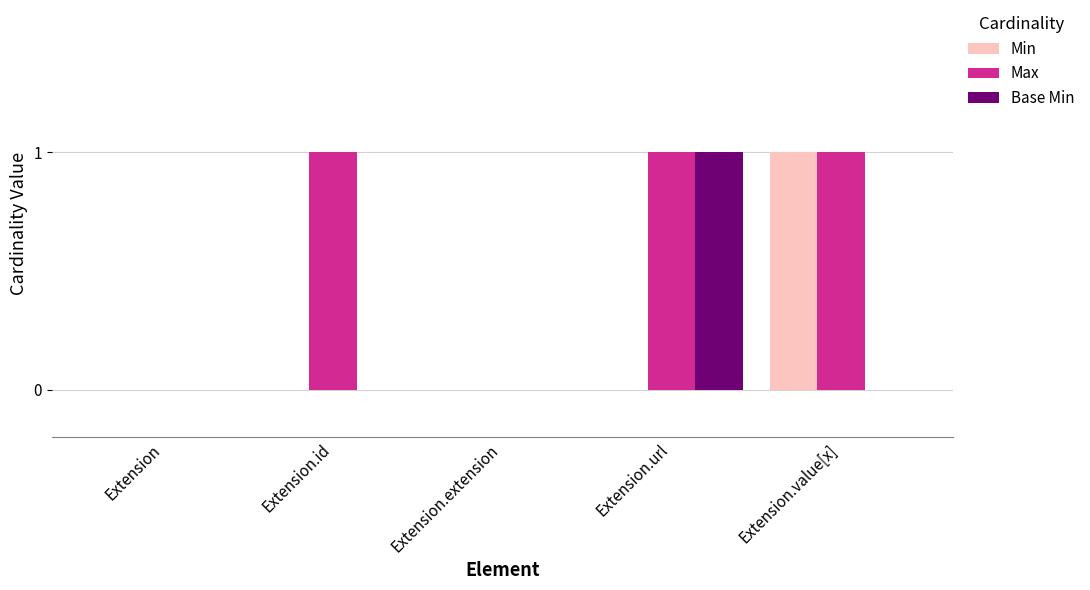

Does the chart contain stacked bars?

No